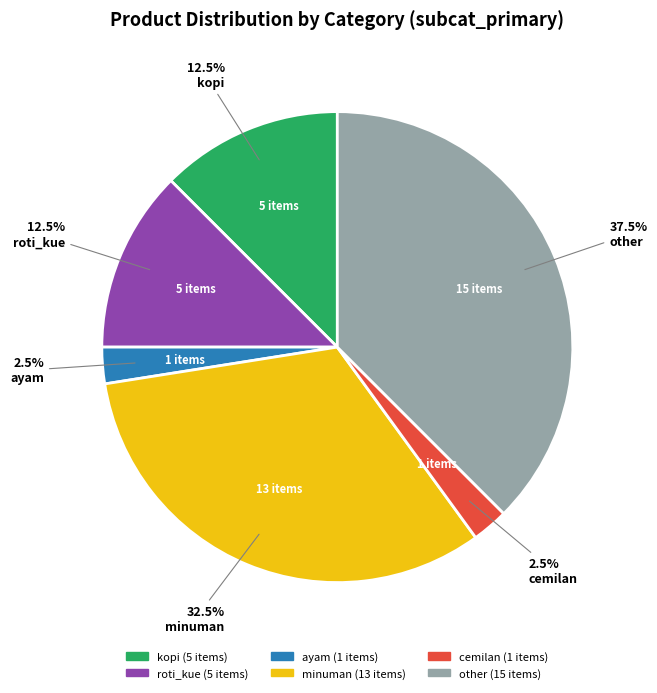

Approximately how many times larger is the value at minuman compared to cemilan?

13.0